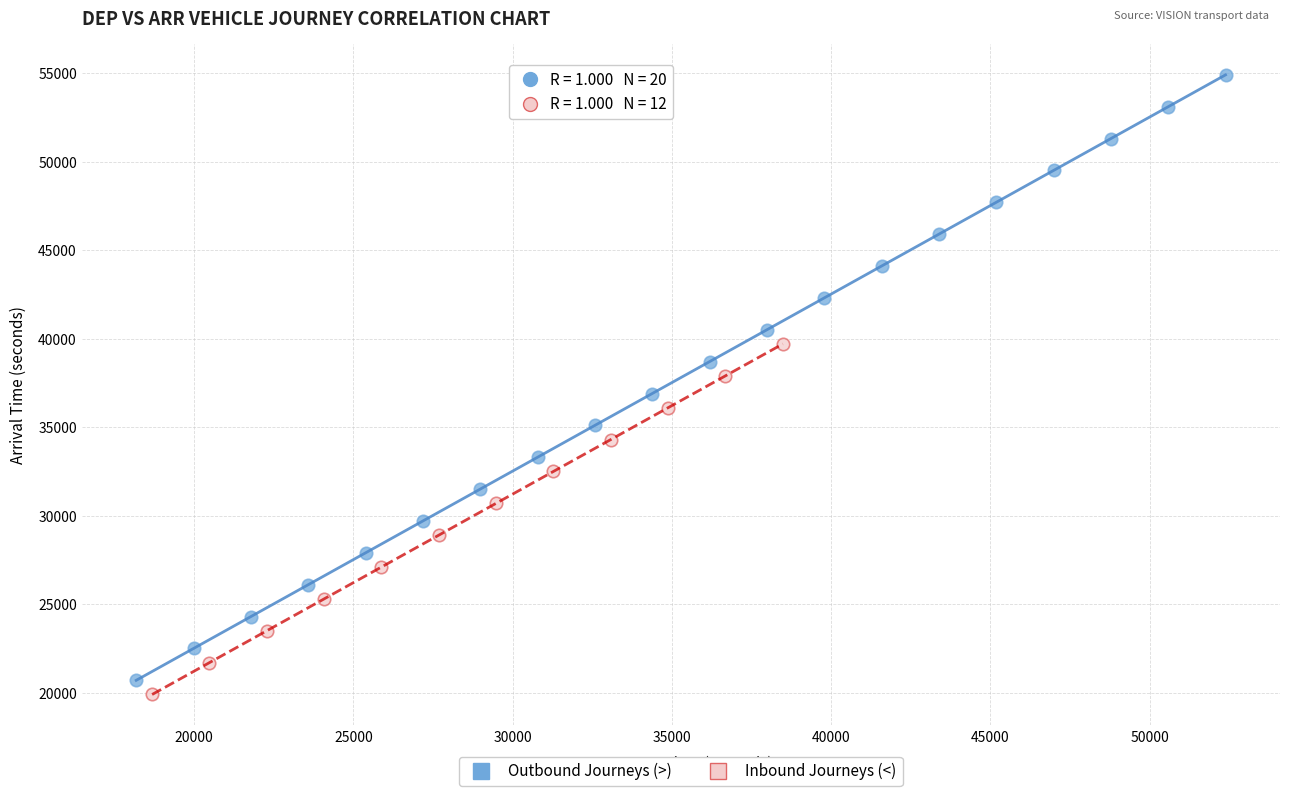

Which series contains the lowest Y value?

Inbound Journeys (<)